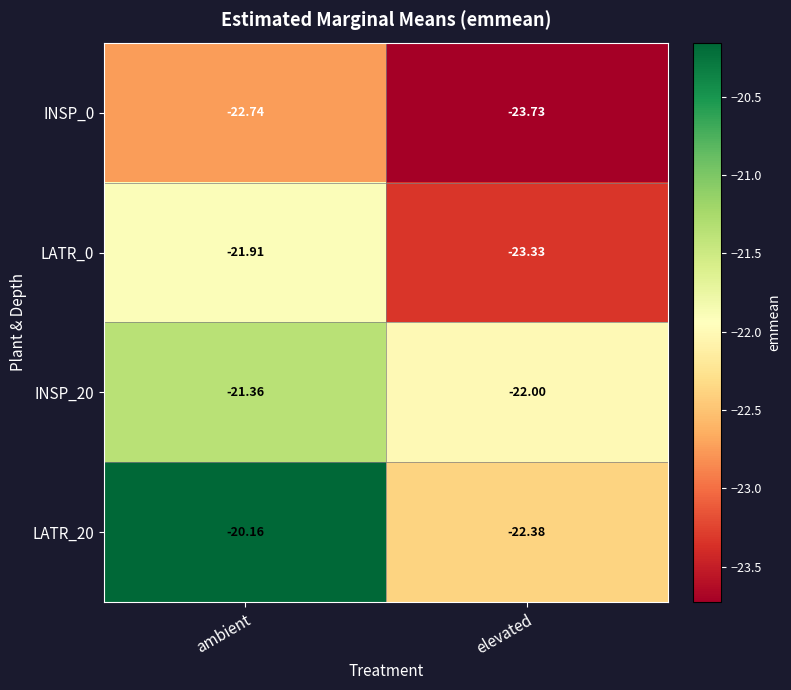

At which label is LATR_20 closest to -21?

ambient